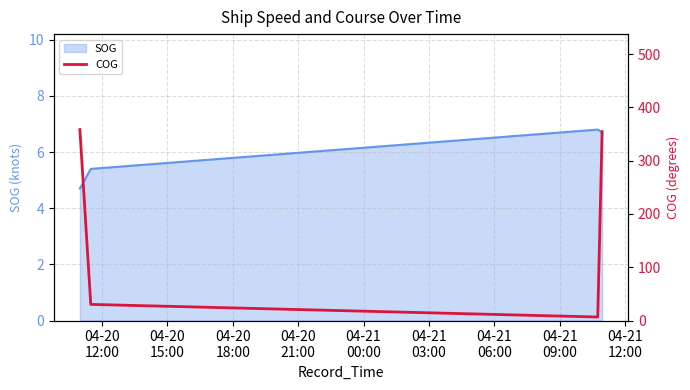

What is the highest value of the SOG series?

6.8